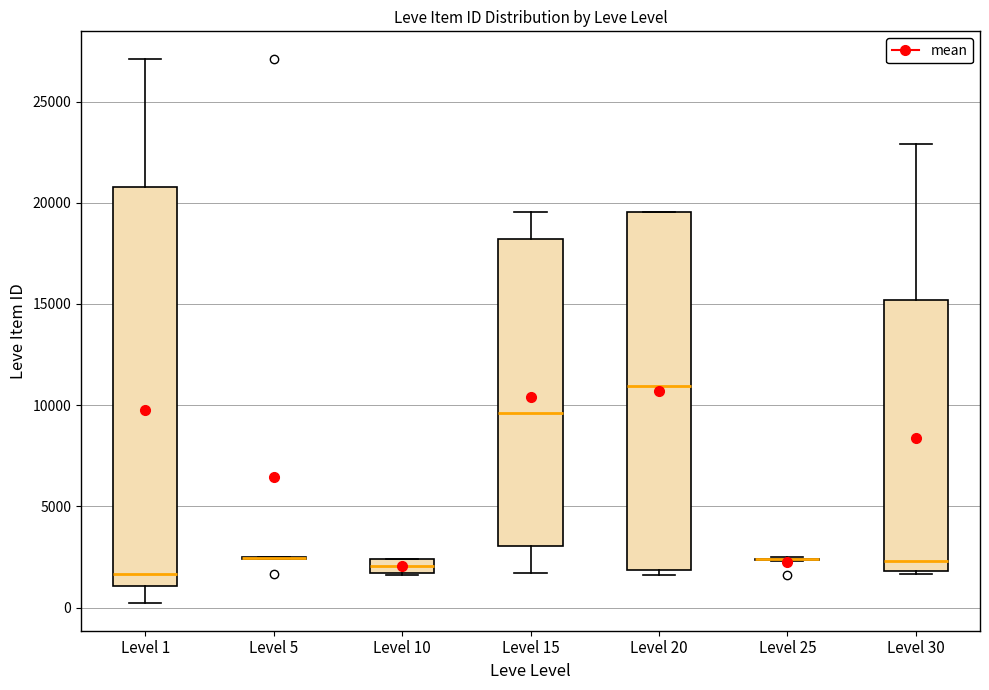

Comparing the boxes themselves (not the whiskers), which one is the tallest?

Level 1